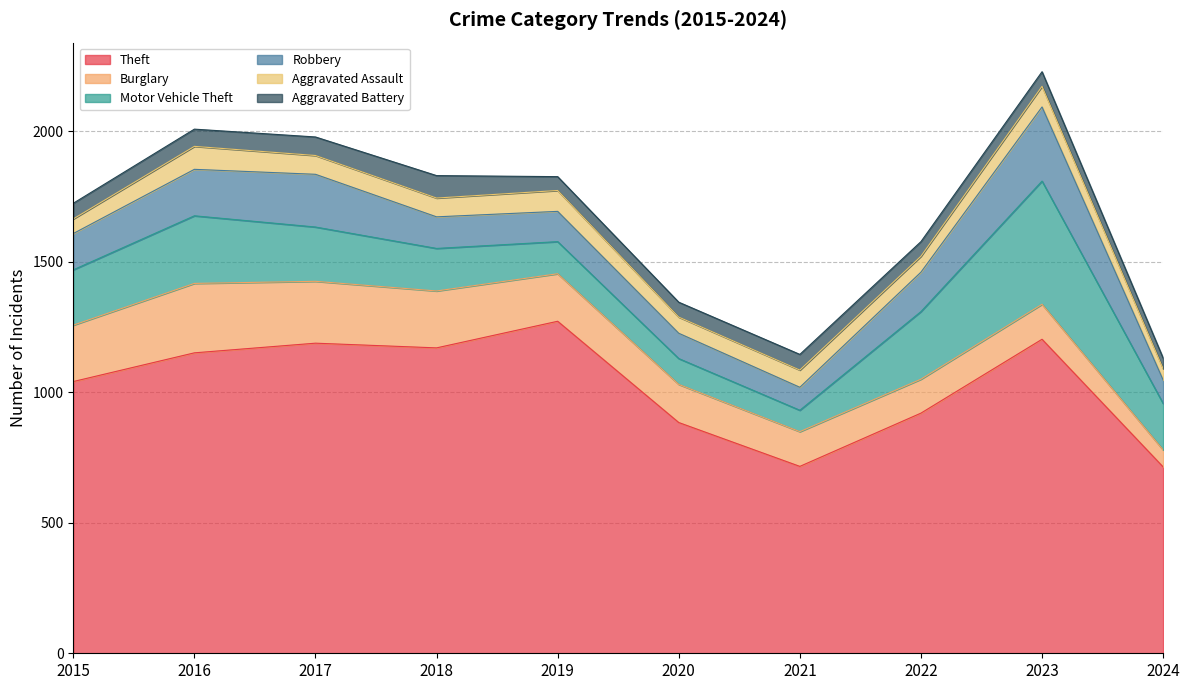

What is the sum of the Motor Vehicle Theft values at 2016 and 2018?

422